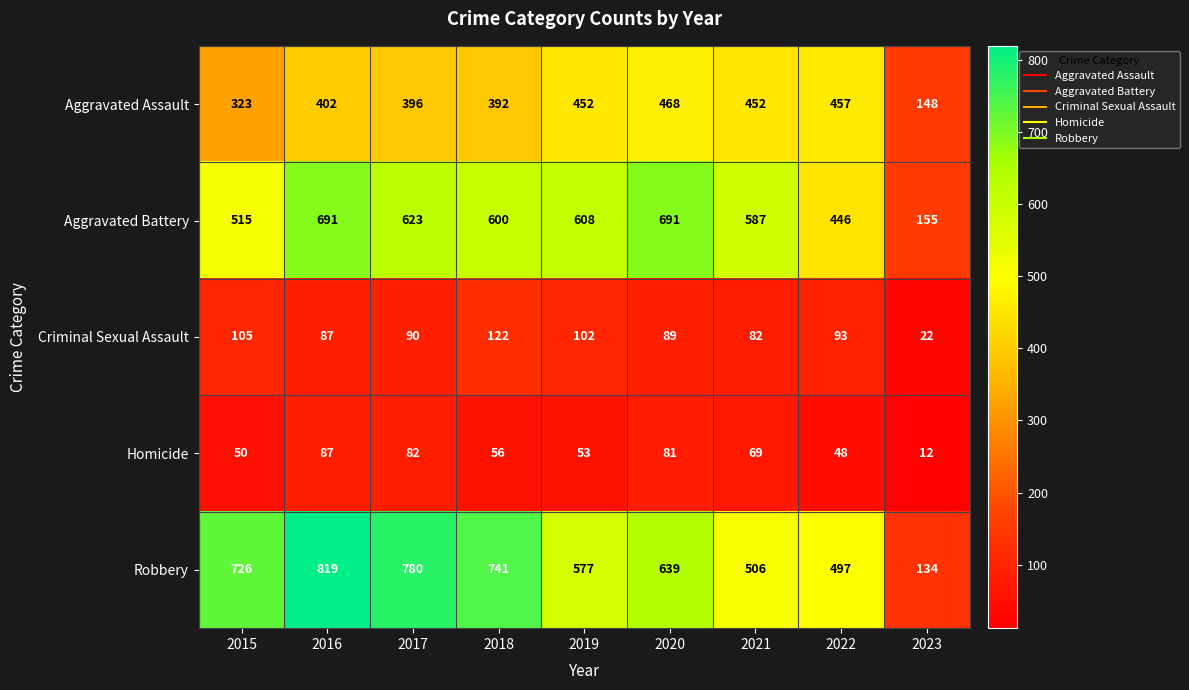

Which series has the largest range (max minus min)?

Robbery